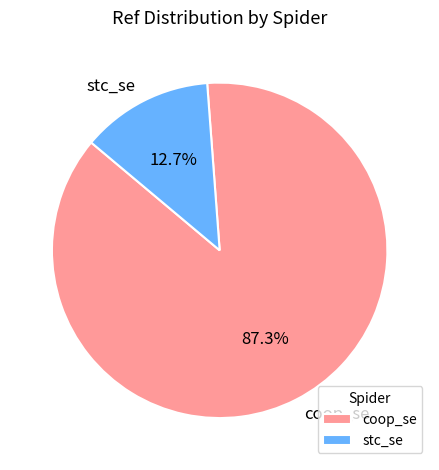

Combined, do coop_se and stc_se account for over 50%?

Yes